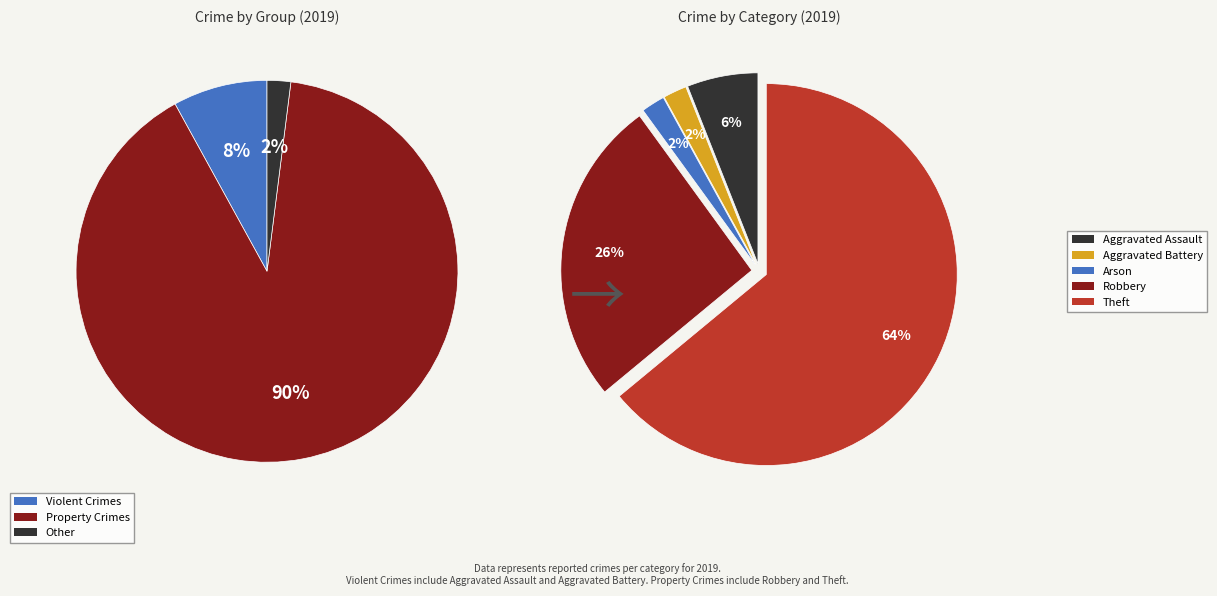

Is Theft the majority of the pie?

Yes